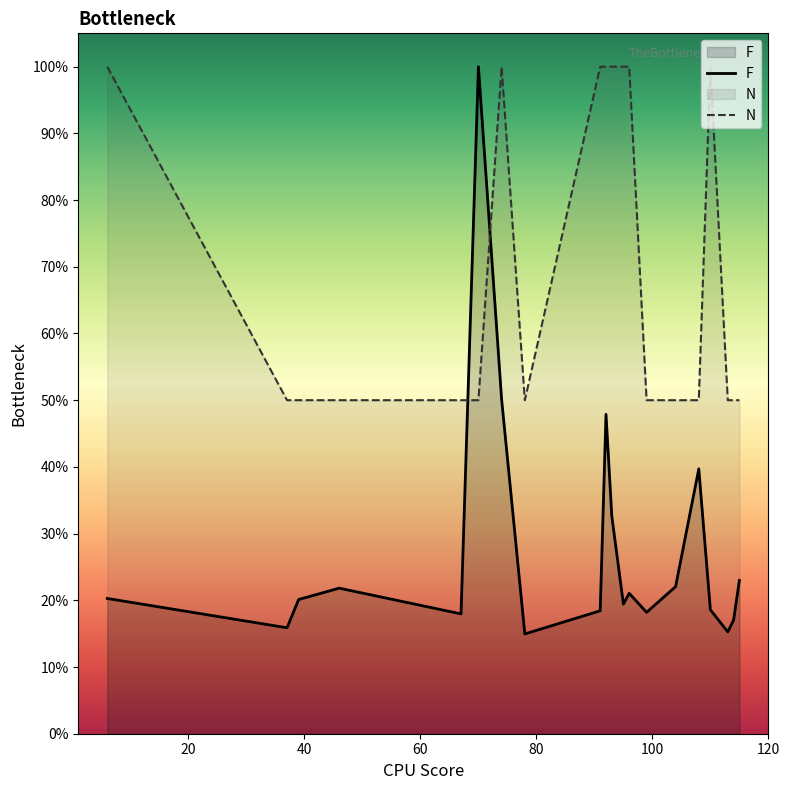

True or false: N has more than 0 interior local peaks.

True